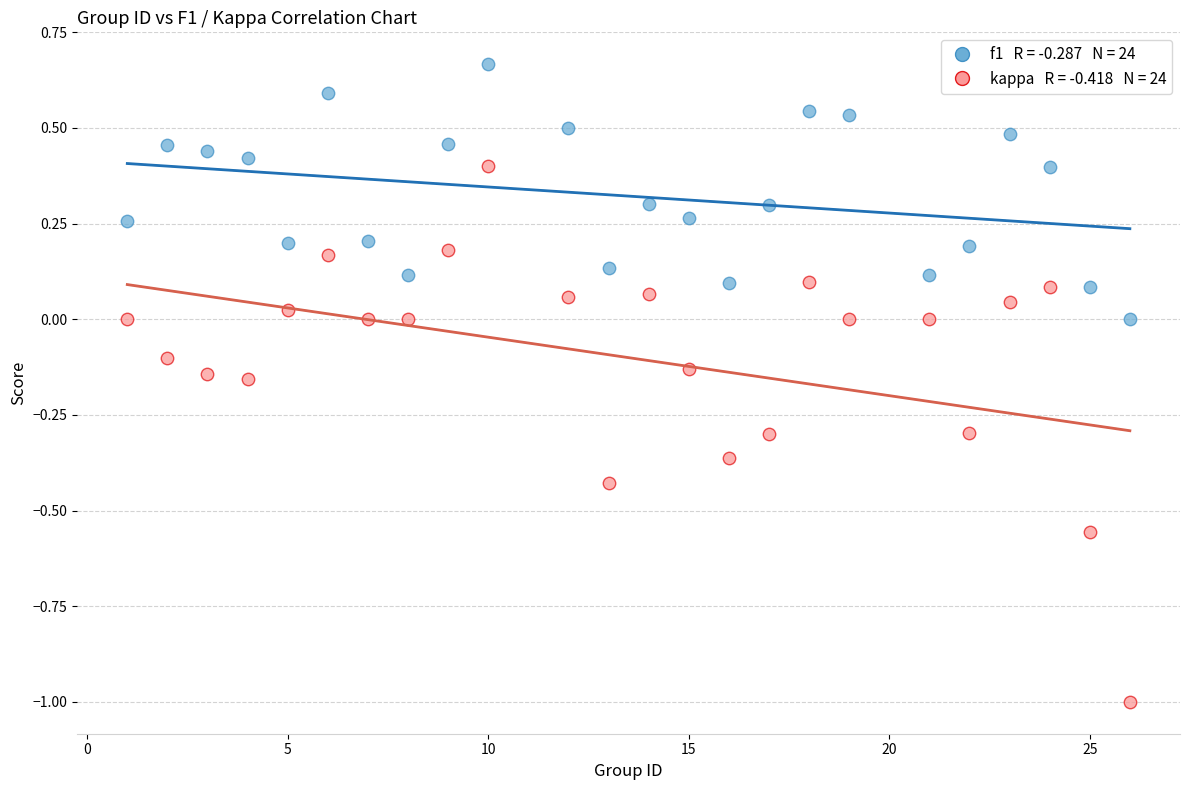

Across all data points, what is the range of X values (max minus min)?

25.0